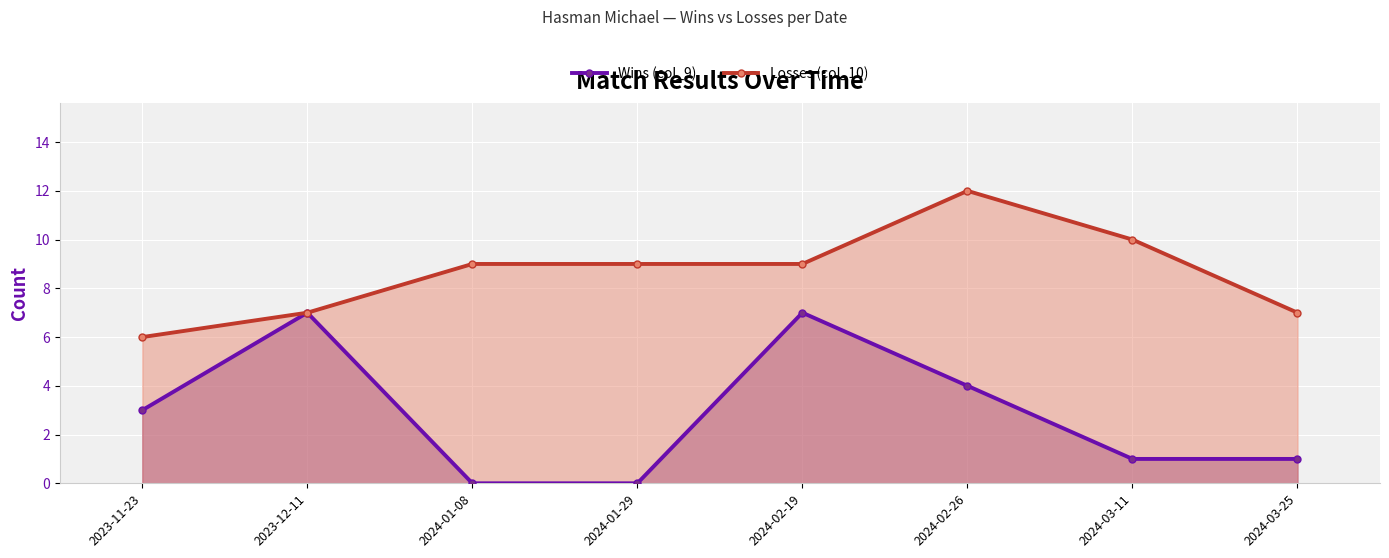

True or false: Wins (col_9) and Losses (col_10) cross at least once.

False